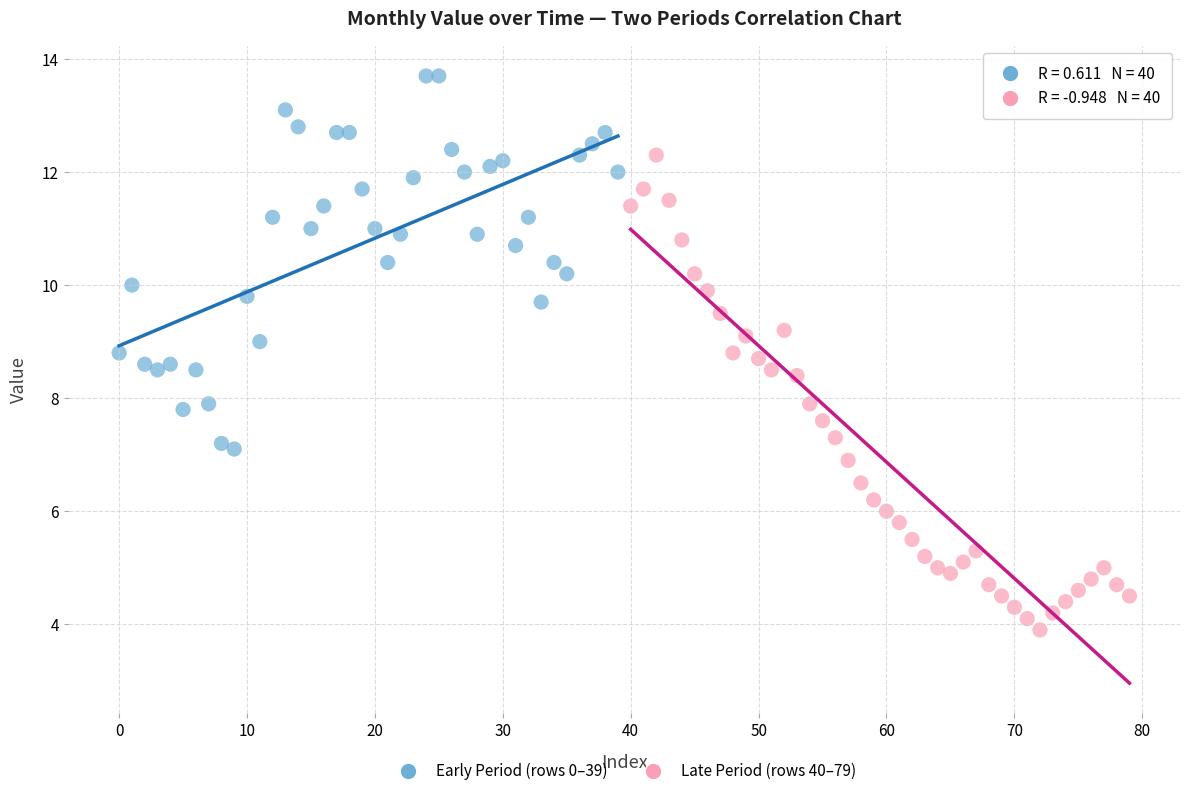

Which series has the largest Y range (max minus min)?

Late Period (rows 40–79)